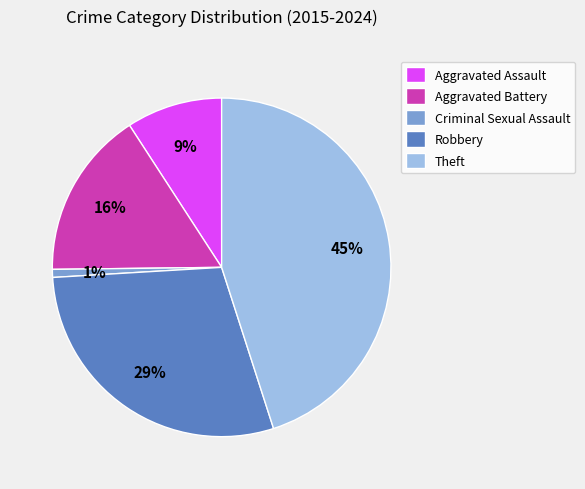

Approximately how many times larger is the value at Robbery compared to Aggravated Battery?

1.8